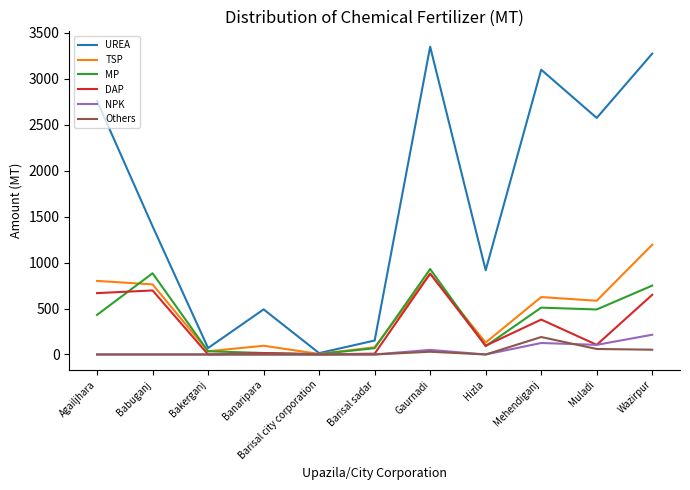

Which series changed the most between Barisal city corporation and Gaurnadi?

UREA